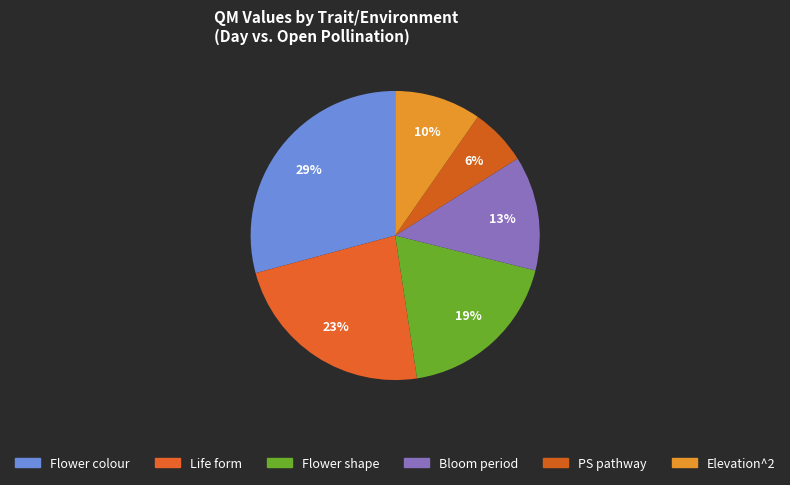

To the nearest percent, what percentage of the pie is Elevation^2?

10%